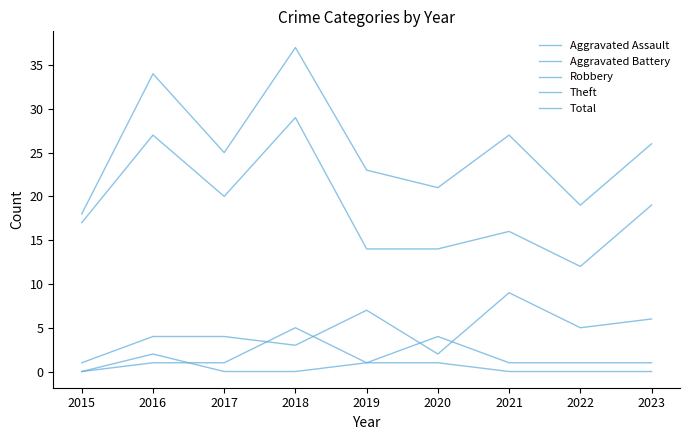

Where does the Aggravated Battery series first go above 1?

2018